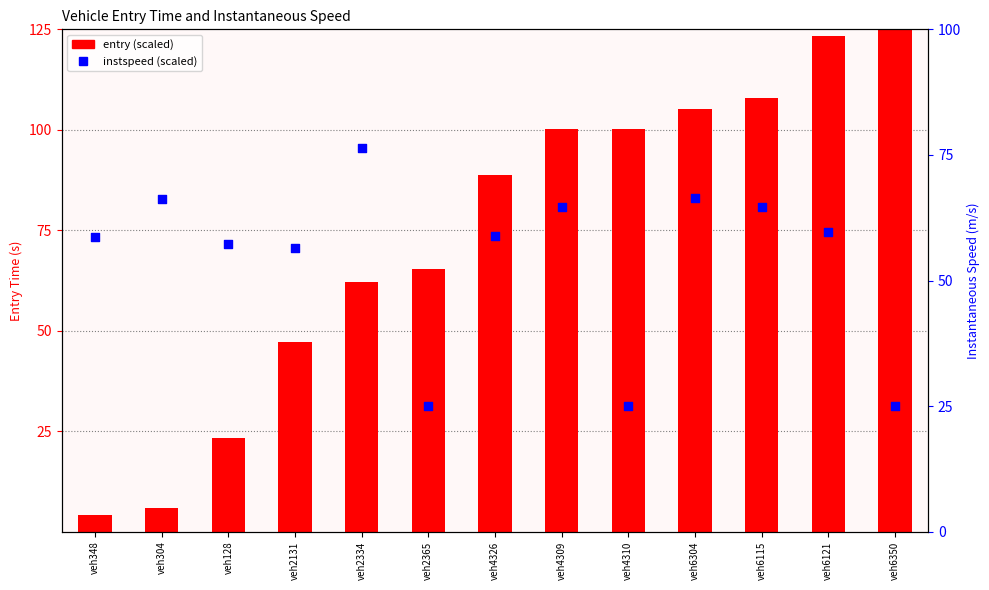

At how many categories does at least one series exceed 15?

13